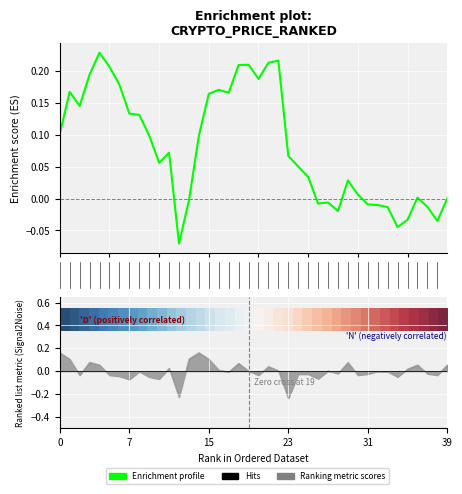

How many positive values does the Enrichment profile series have?

28